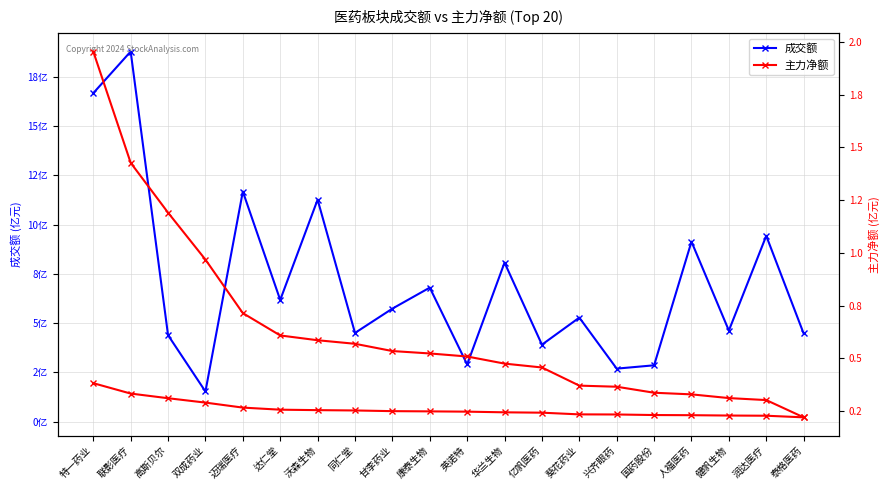

Does the chart display data point markers on the line(s)?

Yes